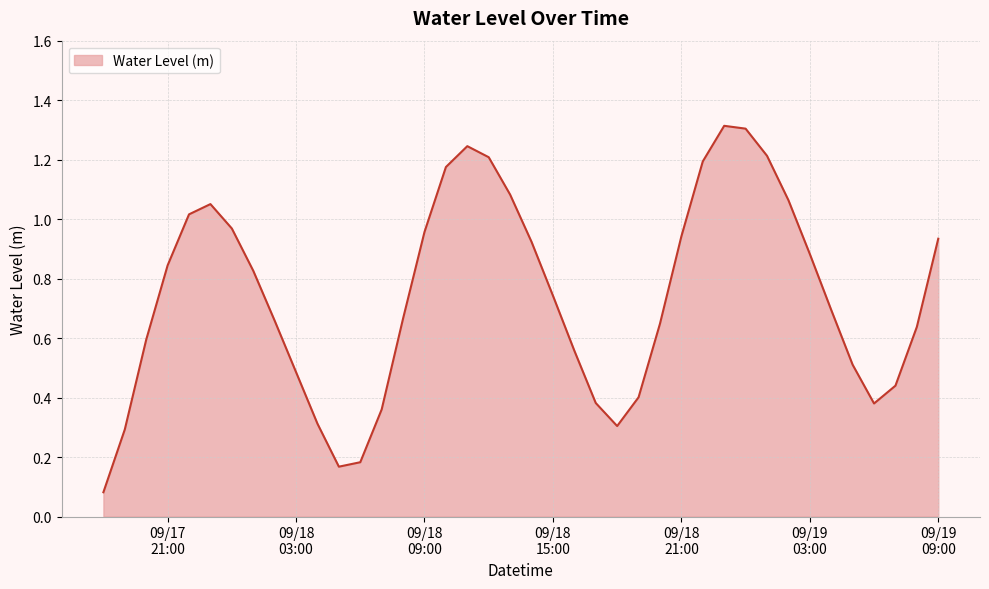

True or false: the data has more than 2 interior local peaks.

True